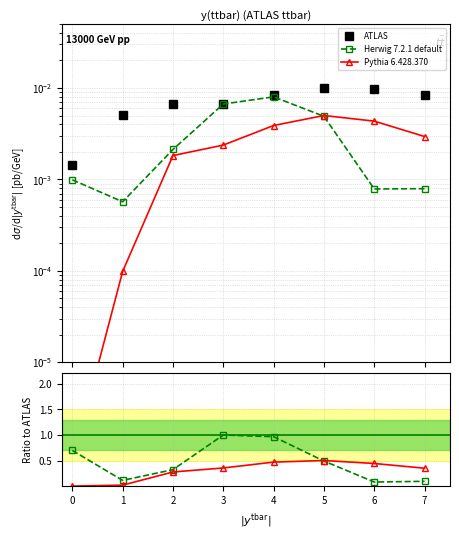

What are all the series names shown in the legend?

ATLAS, Herwig 7.2.1 default, Pythia 6.428.370